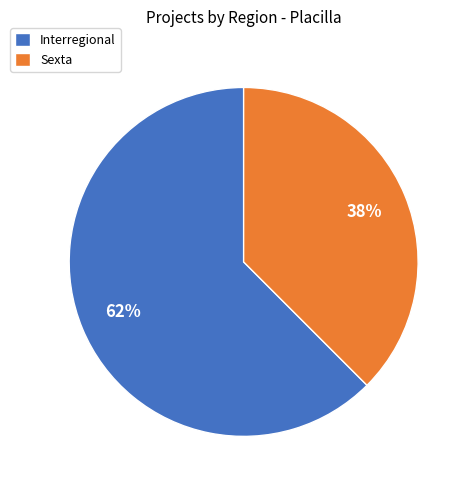

To the nearest percent, what is the combined percentage of Interregional and Sexta?

100%